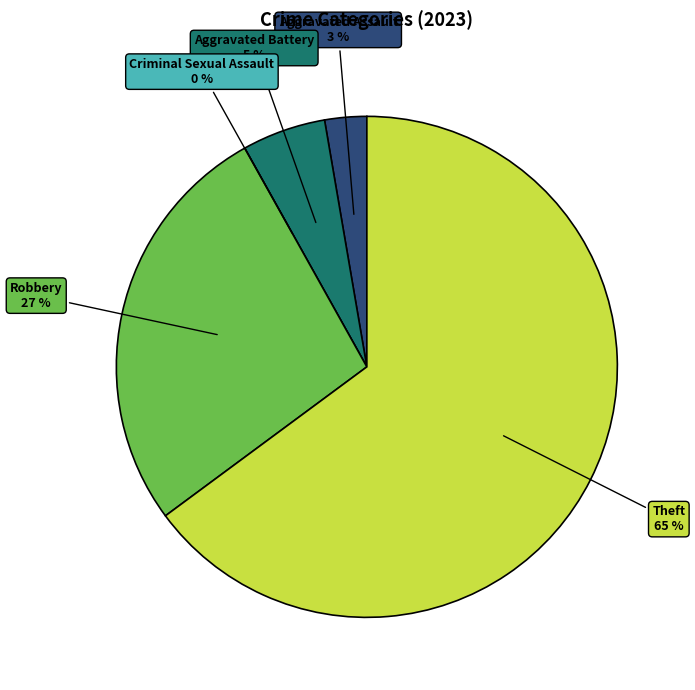

Combined, what portion of the pie is Criminal Sexual Assault and Aggravated Battery?

5.4%